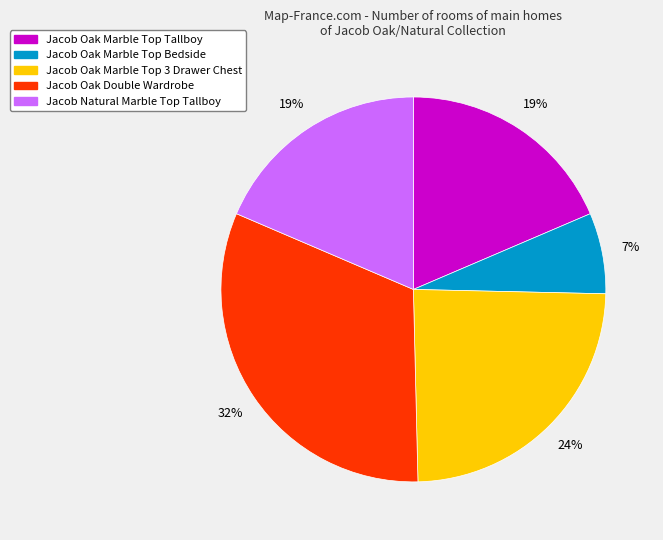

Is there a majority slice in this chart?

No